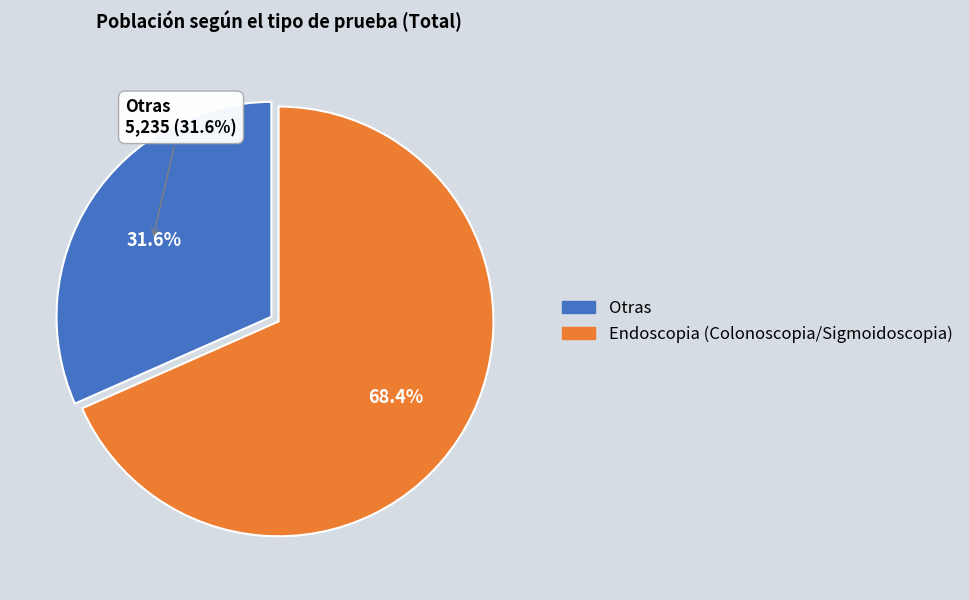

Which slice is the smallest?

Otras